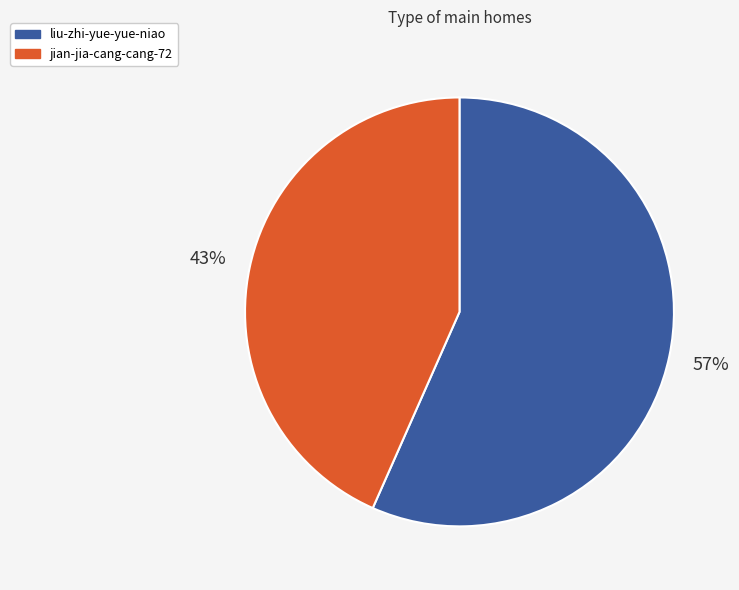

To the nearest percent, what is the average slice percentage?

50%